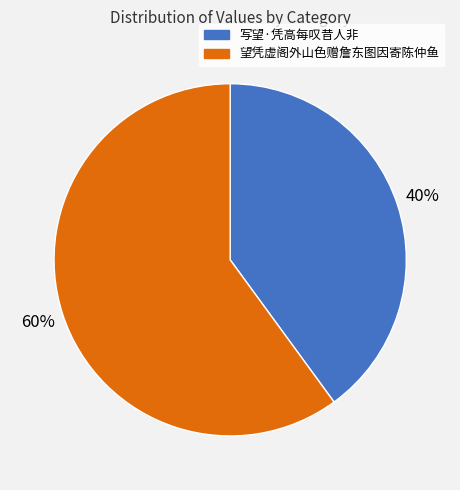

Is it true that 望凭虚阁外山色赠詹东图因寄陈仲鱼 is 66% of the pie?

False